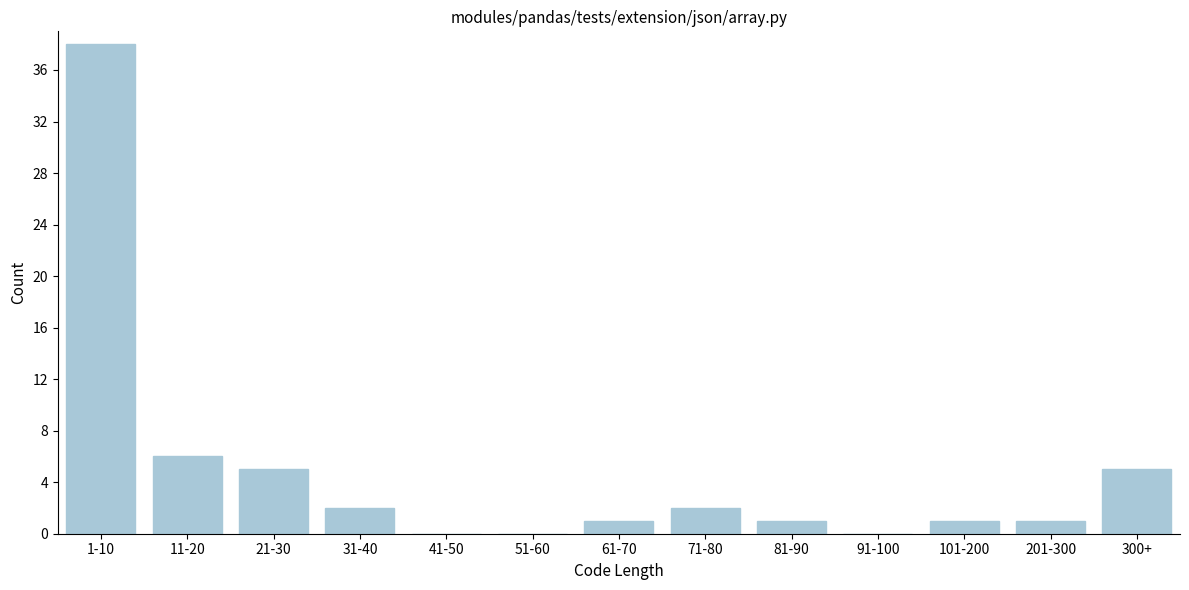

Reading right to left, extract all data points from this chart.

300+=5	201-300=1	101-200=1	91-100=0	81-90=1	71-80=2	61-70=1	51-60=0	41-50=0	31-40=2	21-30=5	11-20=6	1-10=38